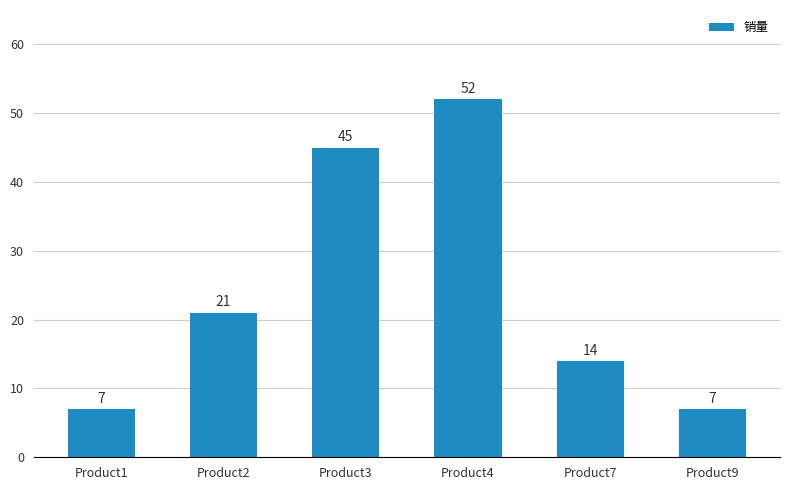

Count the values in the range 7 to 45.

5